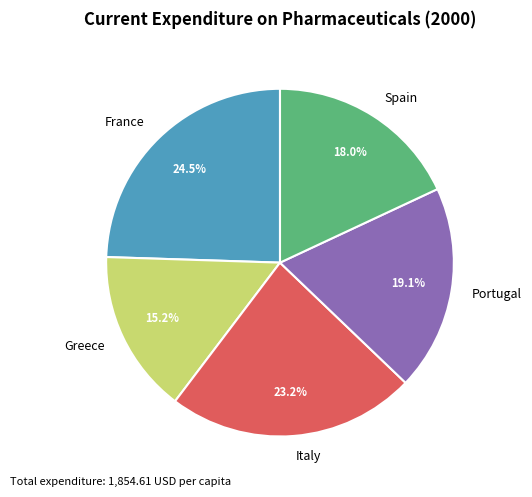

How much of the chart is everything except Portugal?

80.9%